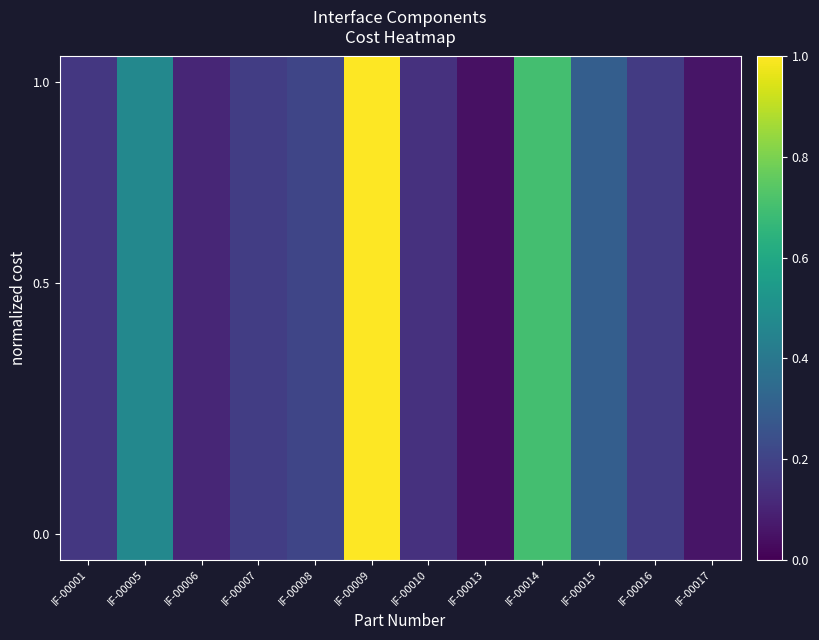

At how many categories does at least one series exceed 0?

12